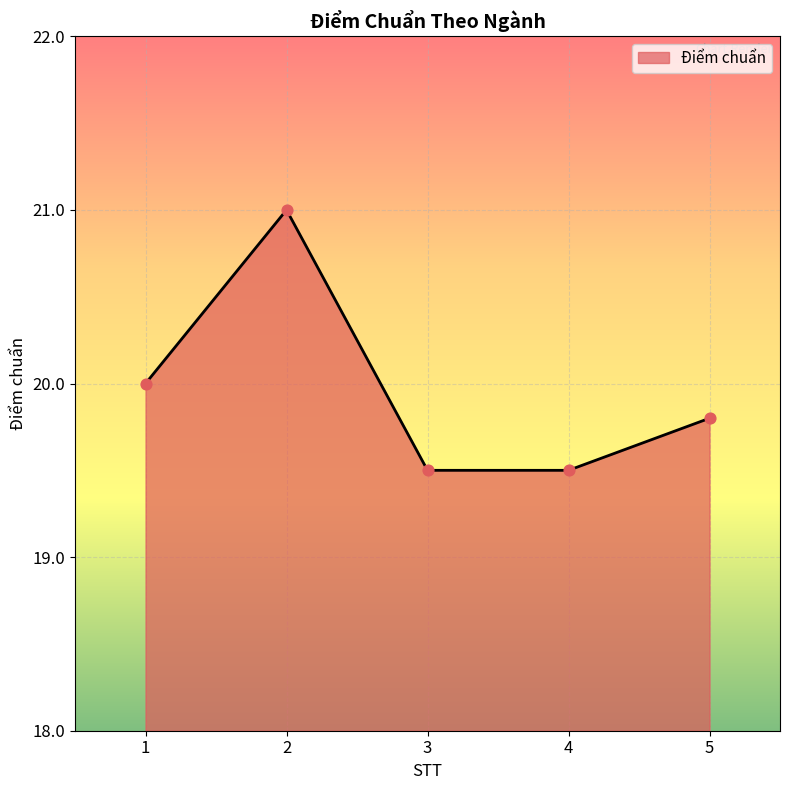

What is the change in value from 4 to 5?

+0.3